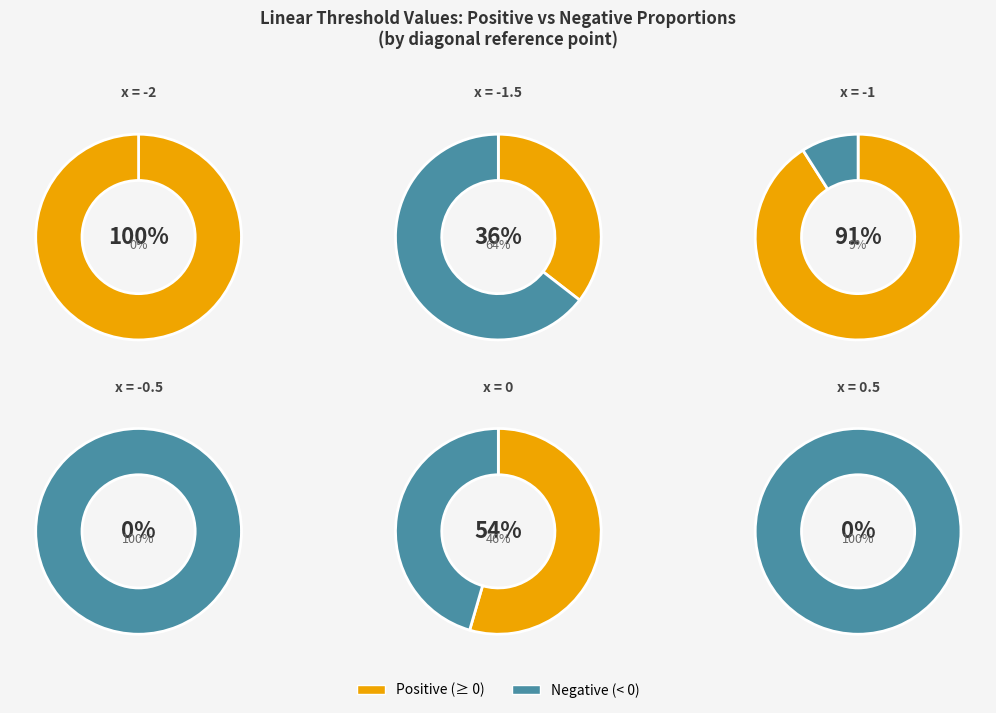

What is the spread (max minus min) of values at -1.5?

0.3